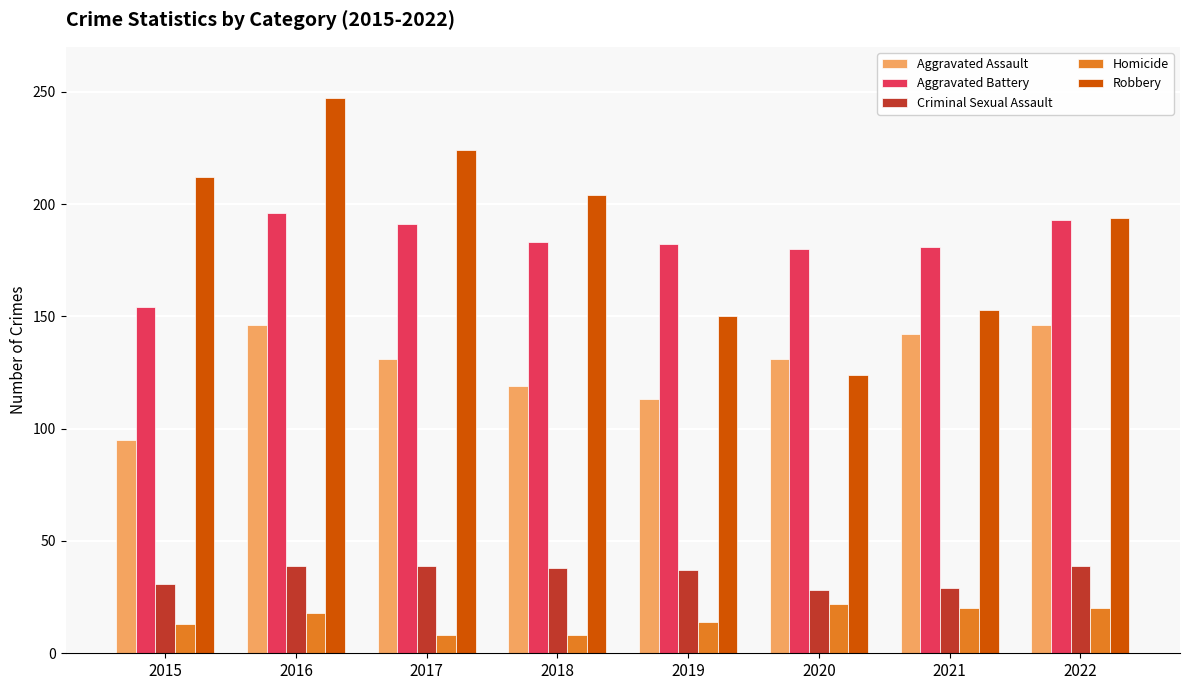

What is the total value across all series at 2021?

525